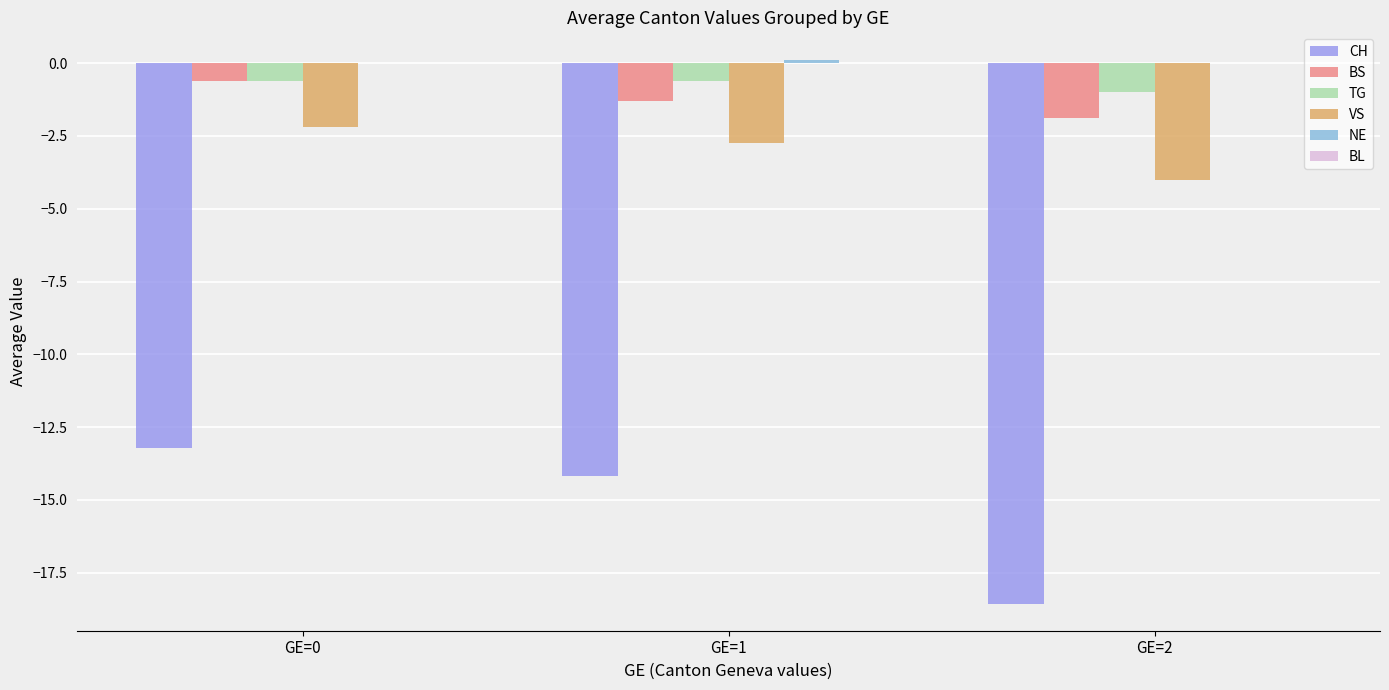

Is it true that VS equals -4.0 at GE=2?

True